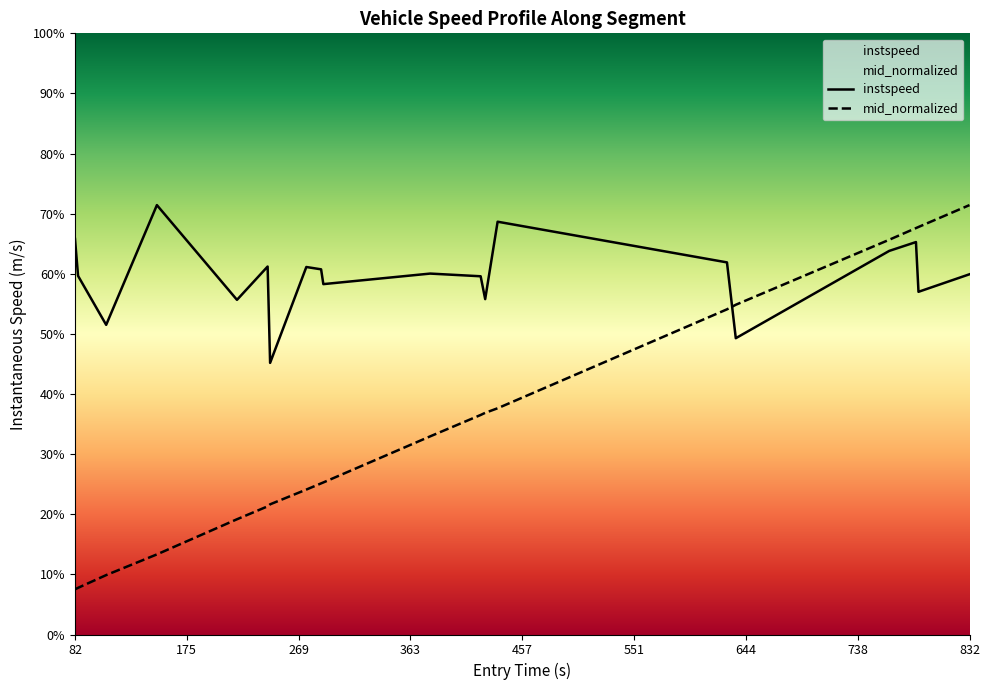

The instspeed series shows 19.8 at 832. True or false?

False